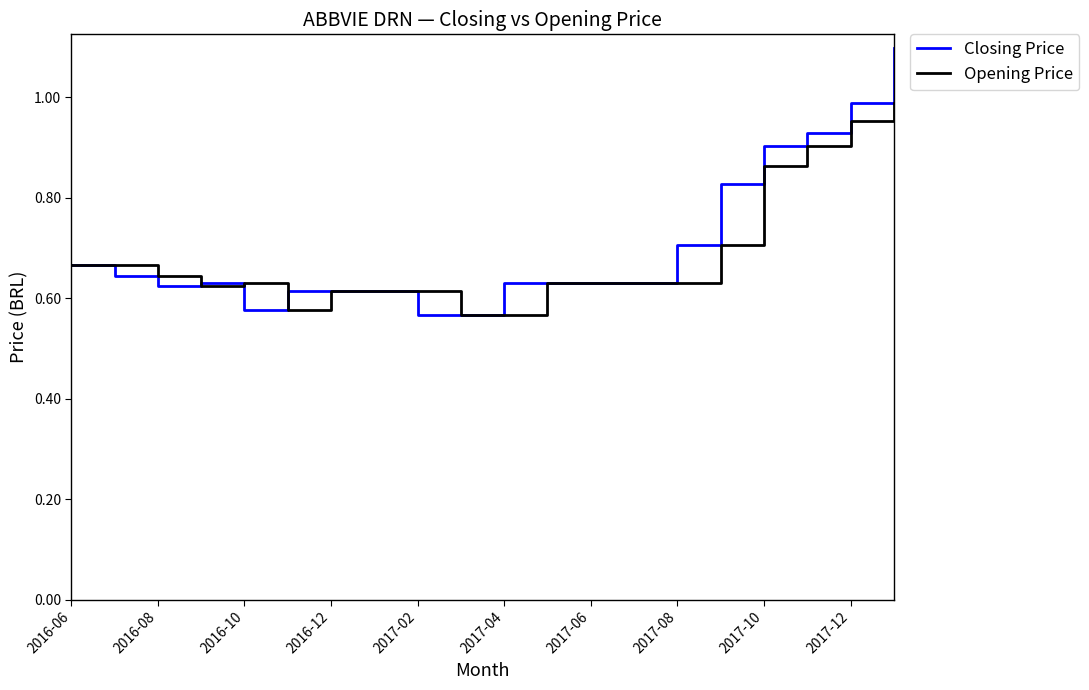

Which series has the widest spread of values?

Closing Price